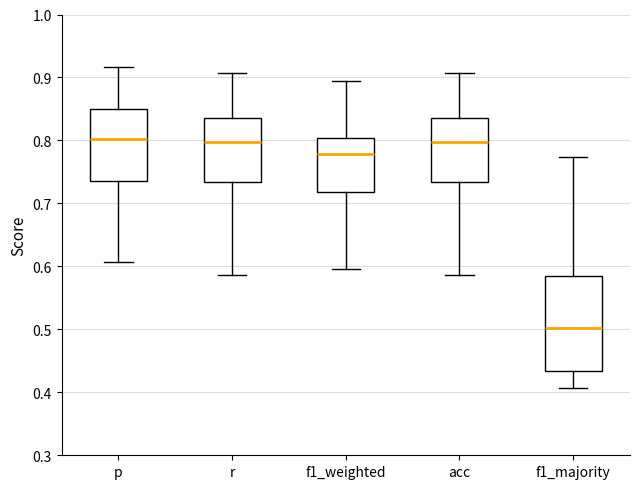

Reading left to right, transcribe this box plot: for each box, give where its median line is, the range the box spans, and where its two whiskers end, as read against the y-axis. The values are not printed on the chart, so give them approximately, as read against the axis.

p: median 0.80, box 0.74 to 0.85, whiskers 0.61 to 0.92
r: median 0.80, box 0.73 to 0.84, whiskers 0.59 to 0.91
f1_weighted: median 0.78, box 0.72 to 0.80, whiskers 0.60 to 0.89
acc: median 0.80, box 0.73 to 0.84, whiskers 0.59 to 0.91
f1_majority: median 0.50, box 0.43 to 0.58, whiskers 0.41 to 0.77